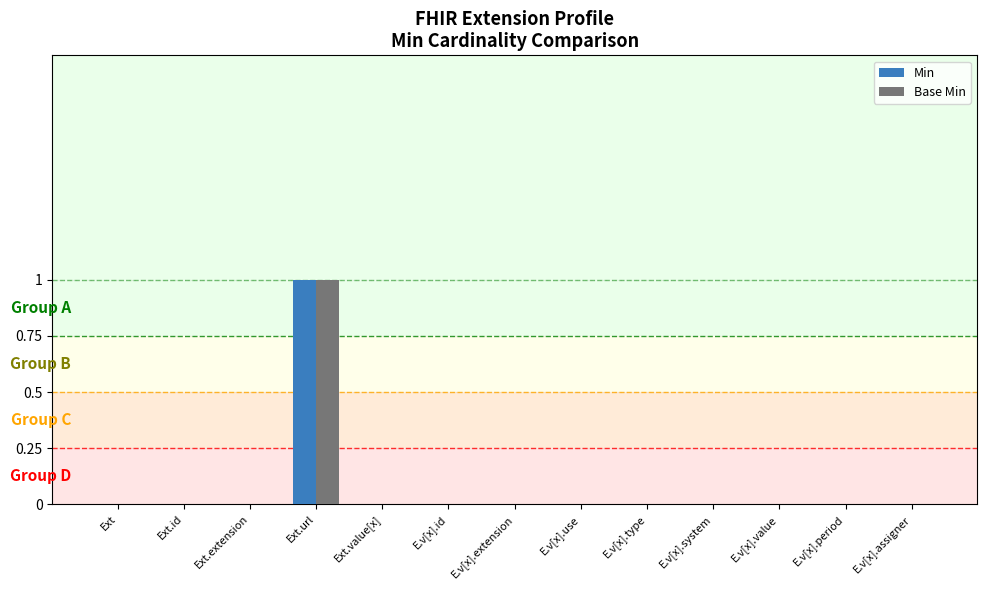

The value of Min at E.v[x].value is 0. True or false?

True